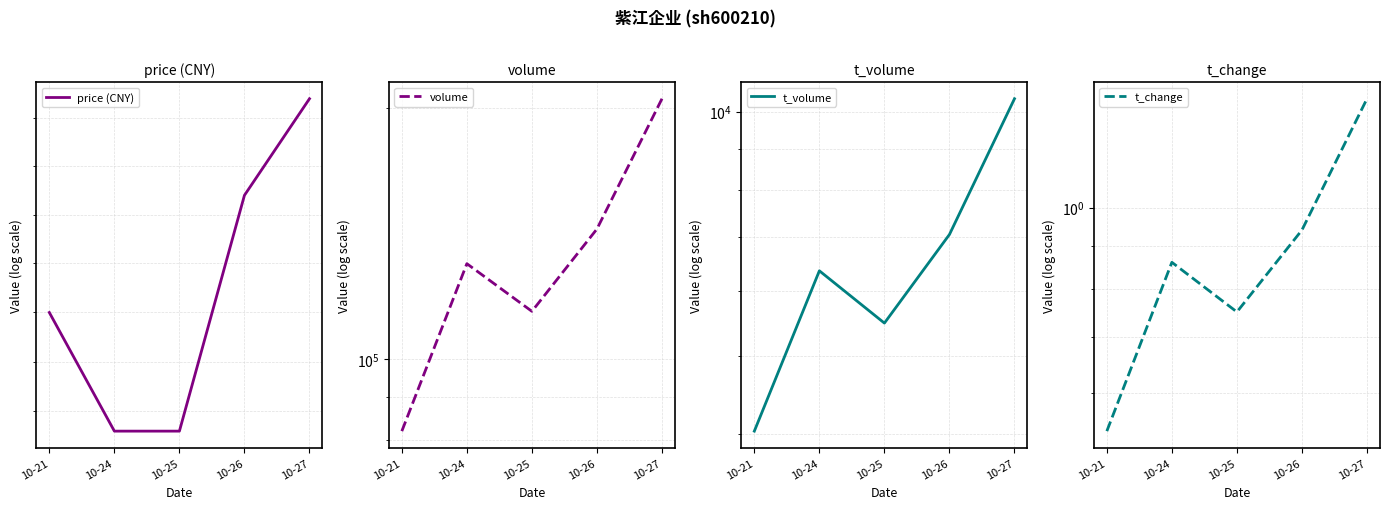

What is the difference between the t_change values at 10-27 and 10-24?

0.5